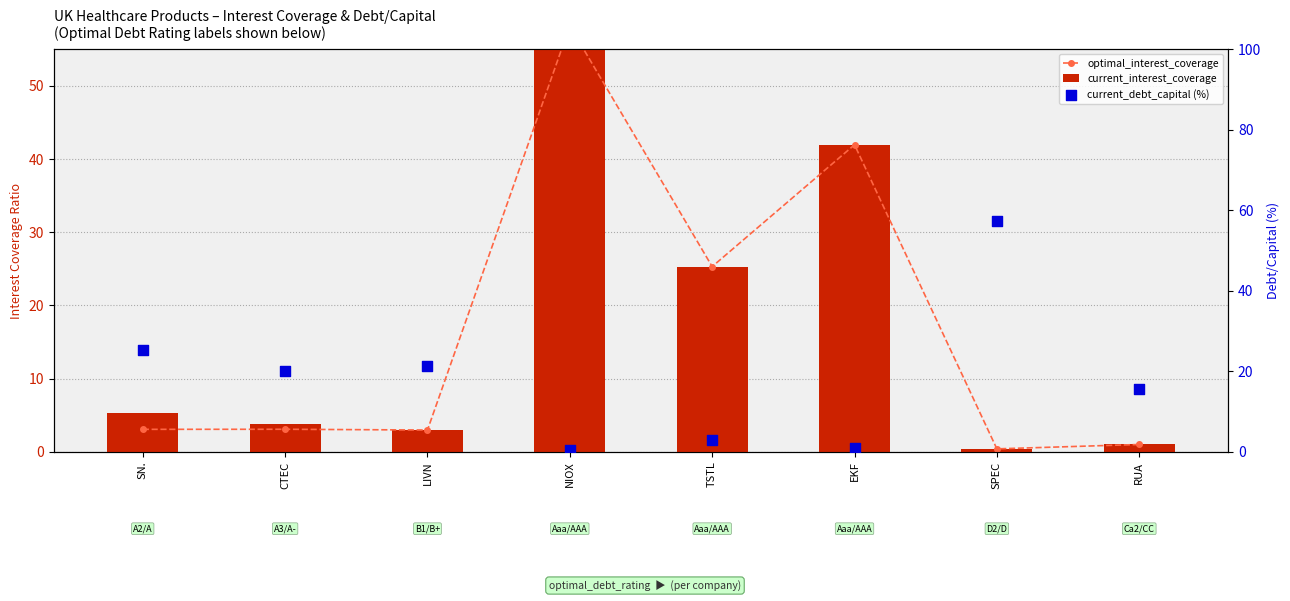

Which series reaches the minimum Y coordinate?

current_debt_capital (%)